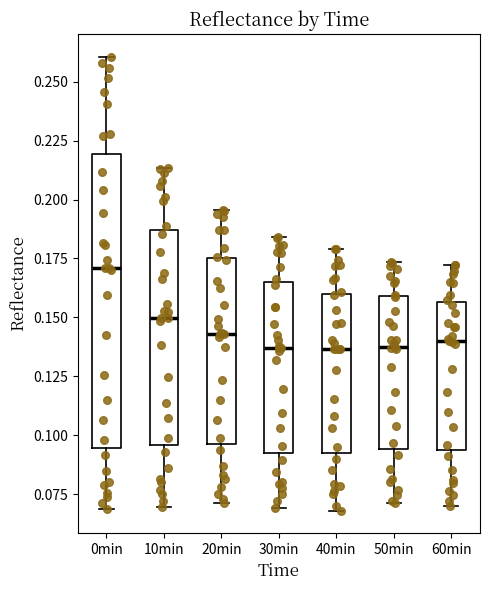

Which box is the tallest, from its lower edge to its upper edge?

0min